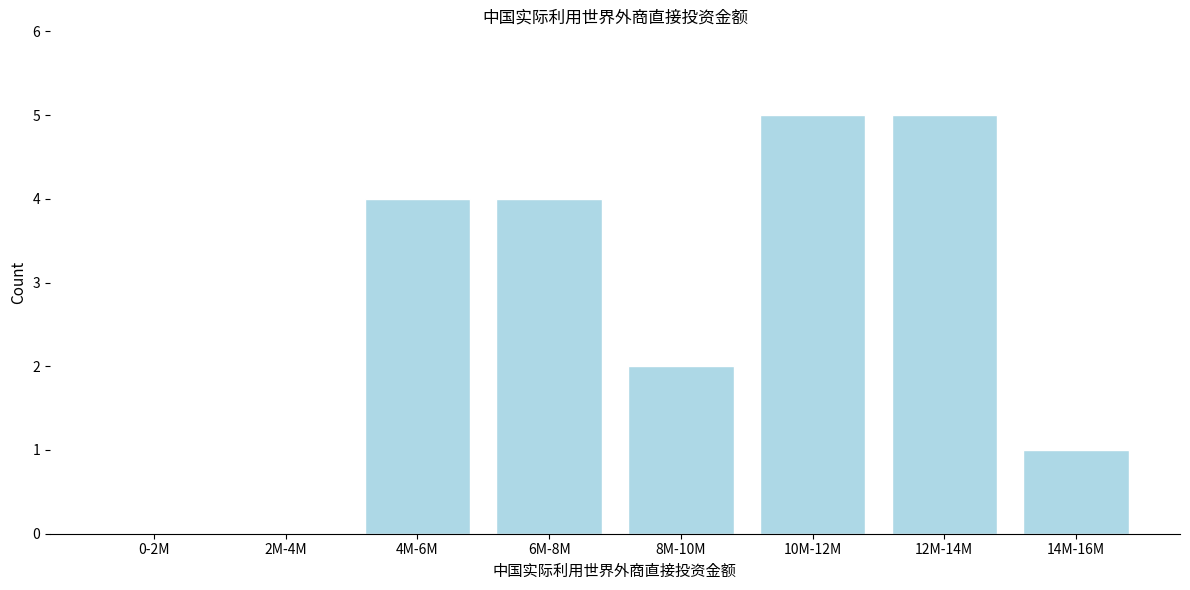

What is the maximum value shown in the chart?

5